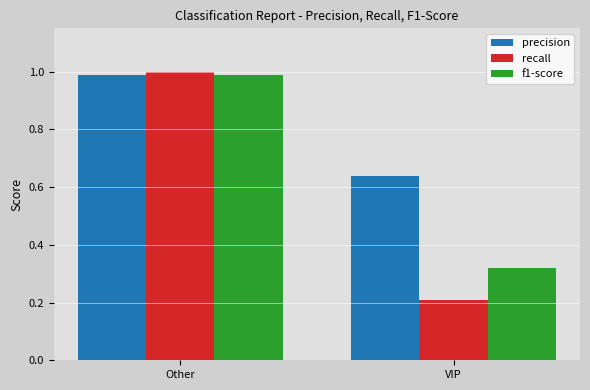

What is the sum of all precision values?

1.6